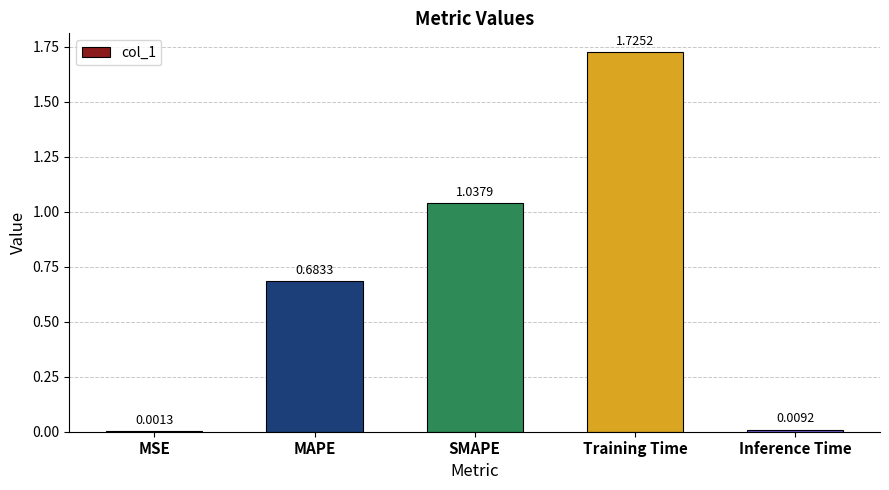

Which category has the highest value across all series?

Training Time